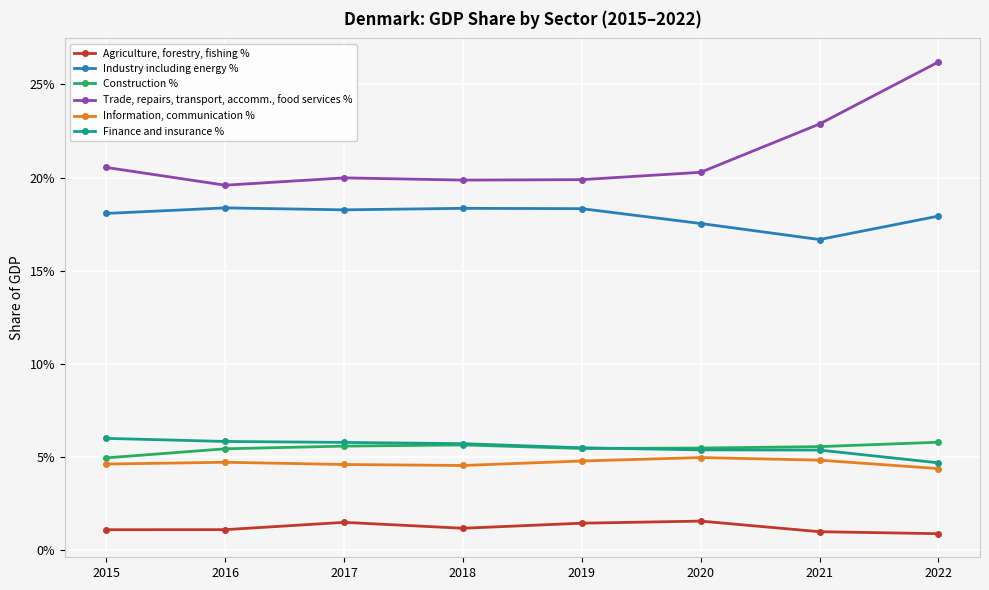

Is this an area chart (filled region under the line)?

No